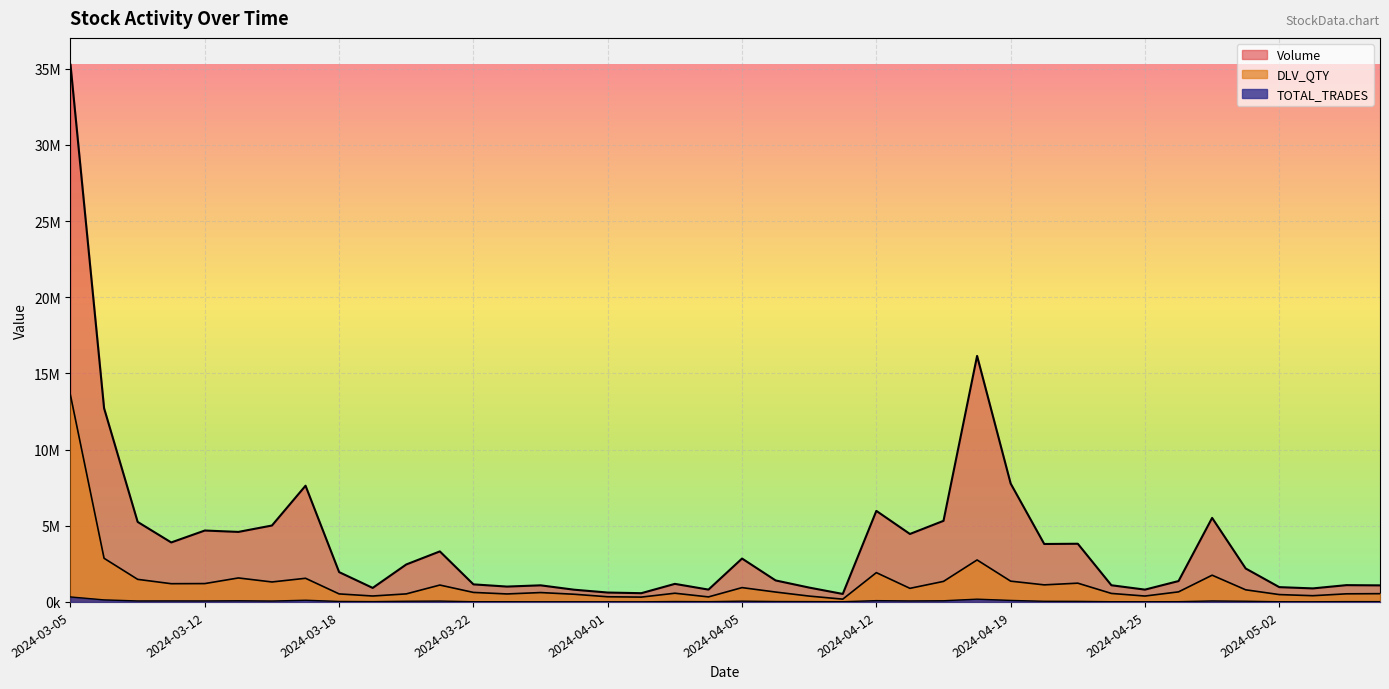

What is the difference between the highest and lowest values at 2024-03-20?

2415664